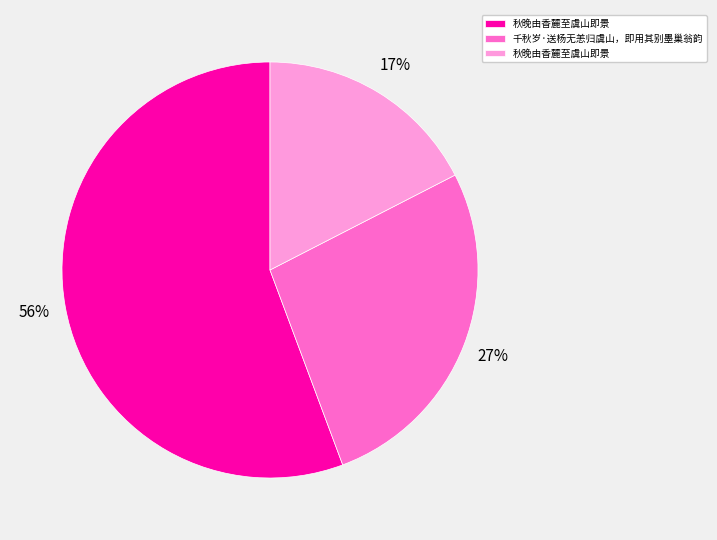

Does any single category account for the majority?

Yes